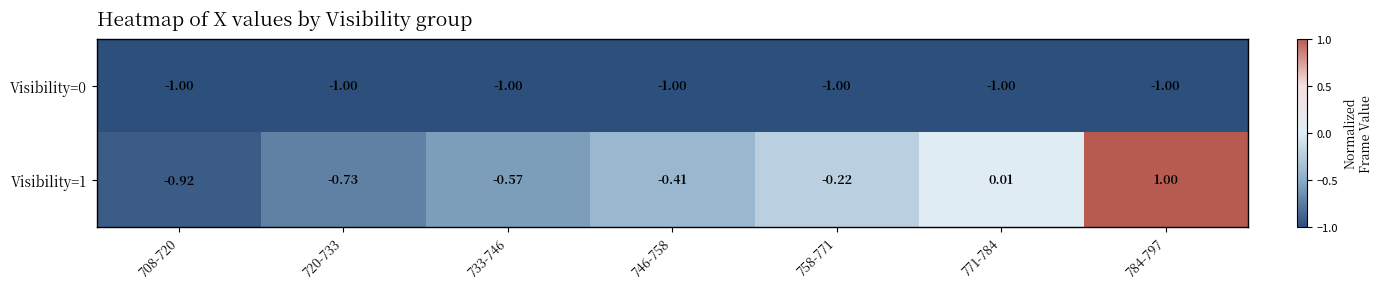

Is the value of Visibility=1 at 708-720 greater than the value of Visibility=0 at 771-784?

Yes